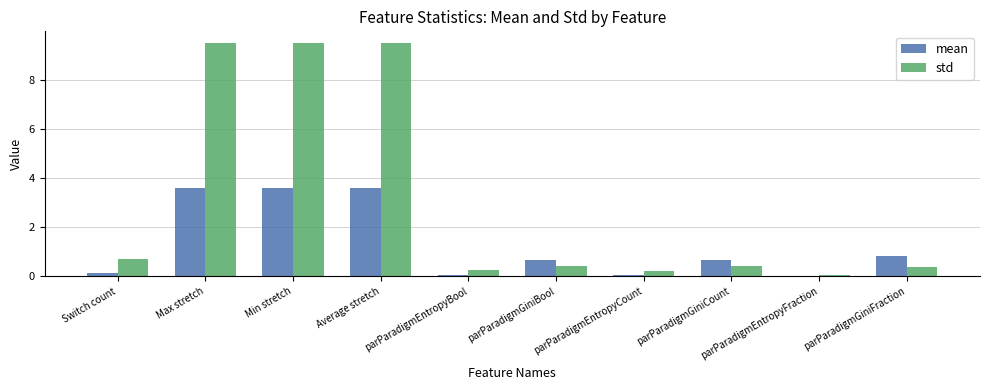

What value does the mean series have at parParadigmGiniFraction?

0.8